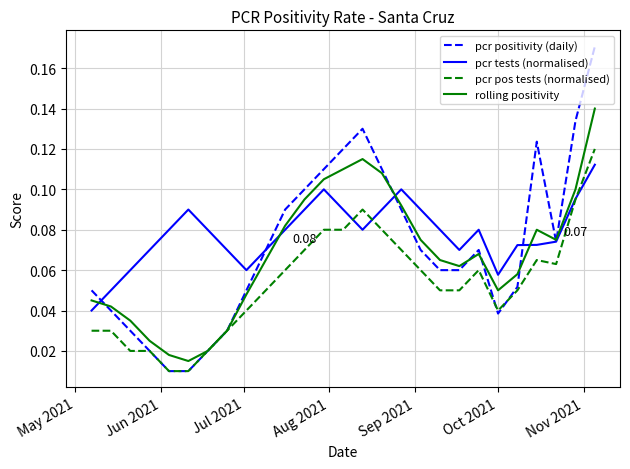

What is the sum of all rolling positivity values?

1.8